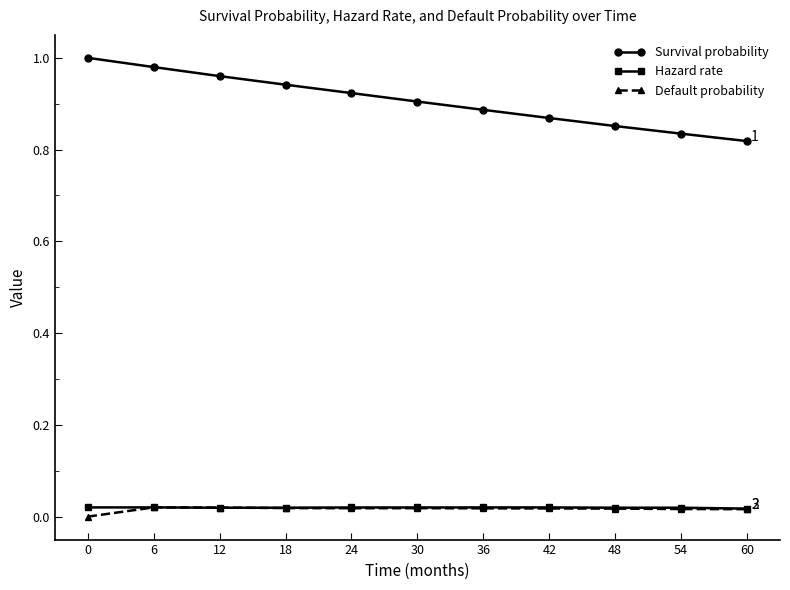

The value of Survival probability at 6 is 1.0. True or false?

True